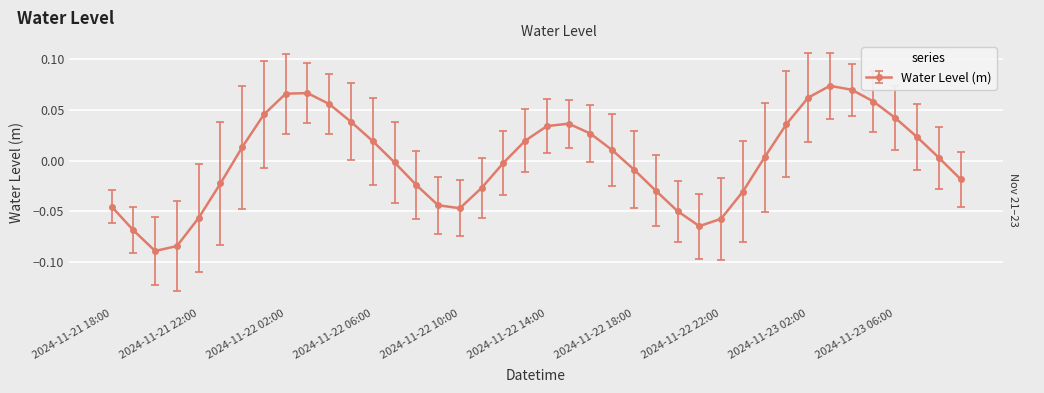

How many points are higher than both their immediate neighbors (excluding endpoints)?

3